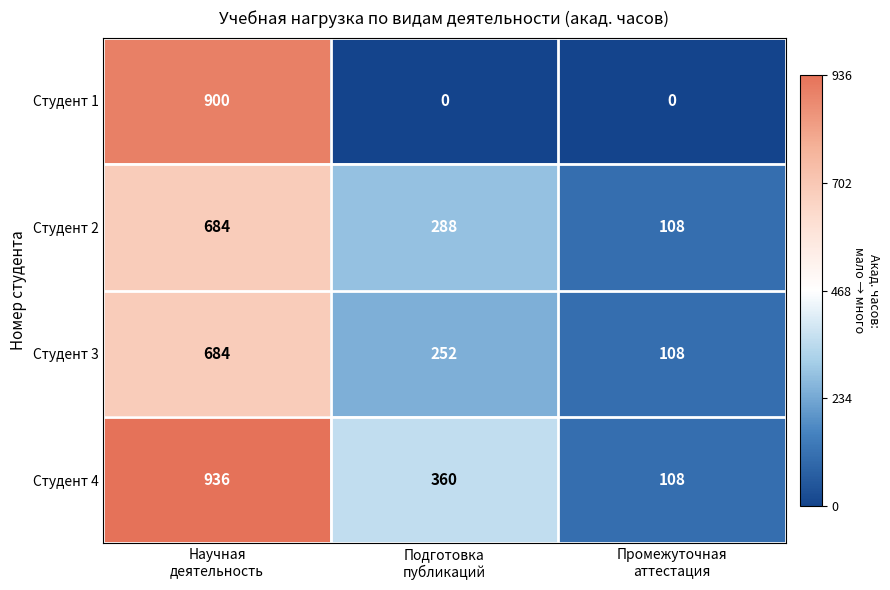

How many Студент 3 values are between 108 and 684?

3